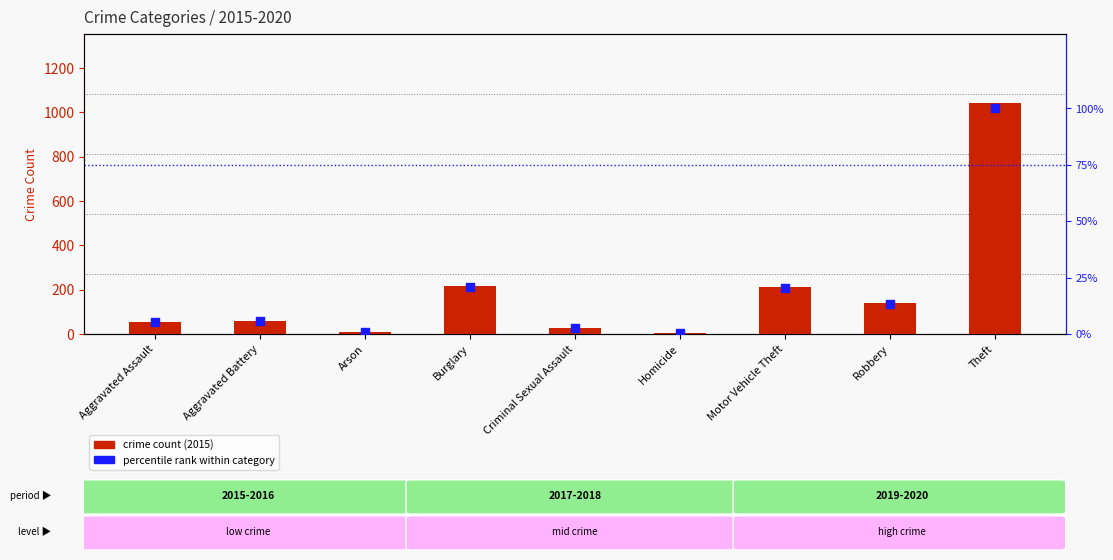

What are all the series names shown in the legend?

crime count (2015), percentile rank within category